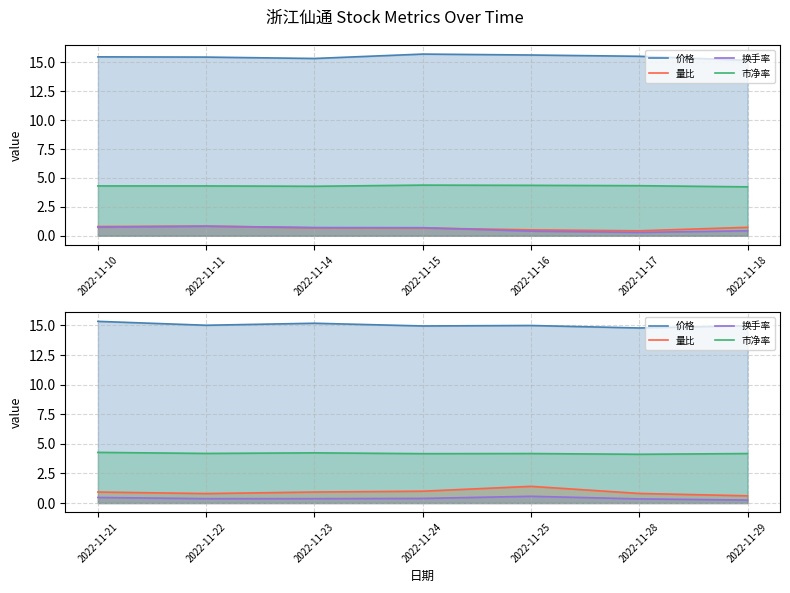

What are all the series names shown in the legend?

价格, 量比, 换手率, 市净率